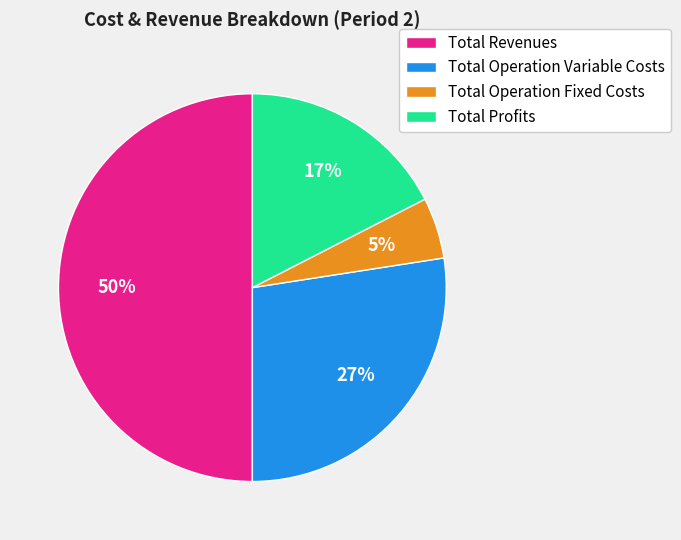

To the nearest percent, what is the average slice percentage?

25%